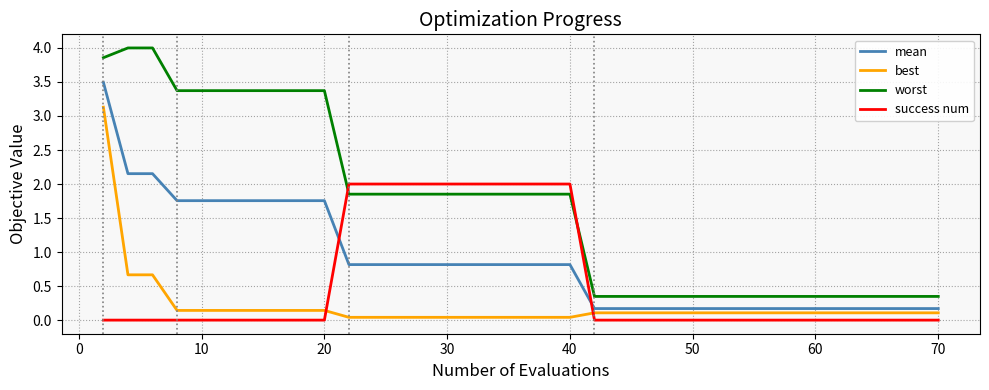

What are all the series names shown in the legend?

mean, best, worst, success num